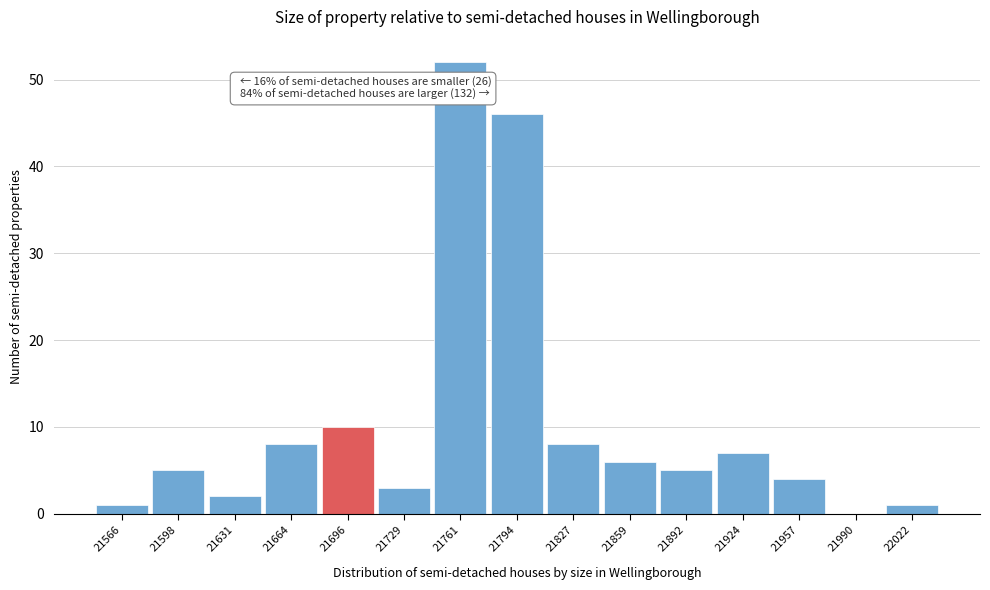

Which range on the x-axis has the tallest bar?

21745 to 21780